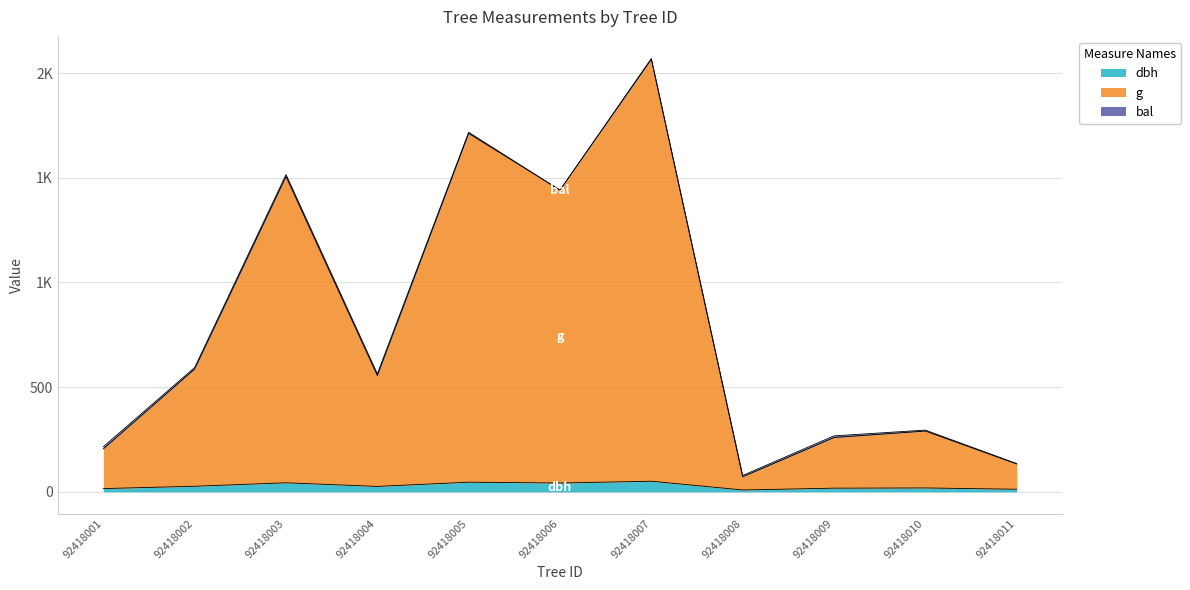

Does the chart display data point markers on the line(s)?

No